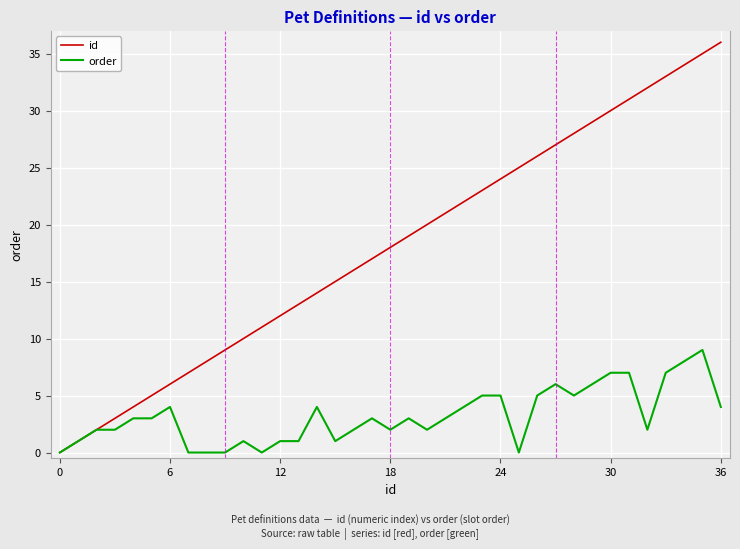

List the series in order of their peak value, highest first.

id, order